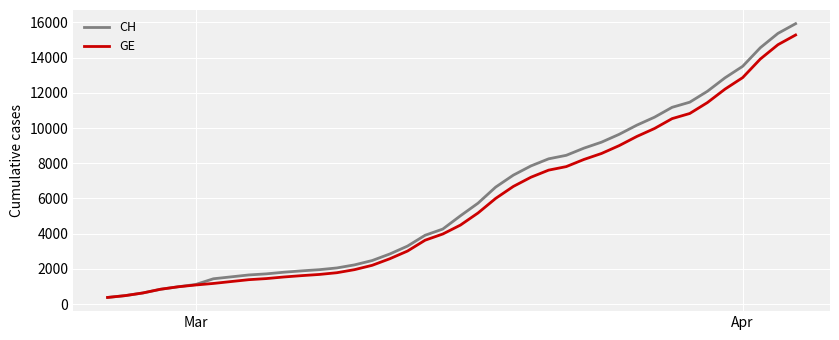

How many lines are shown in the chart?

2